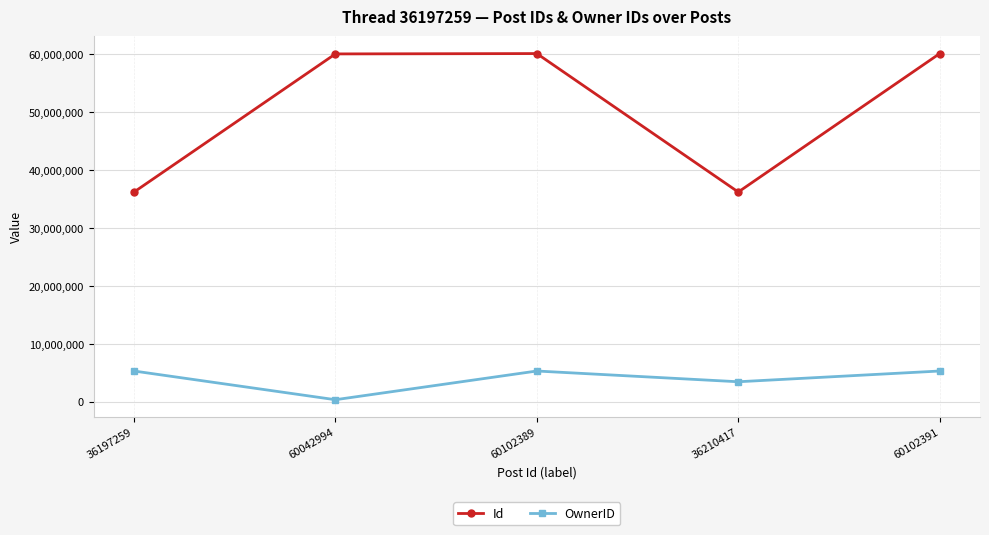

The Id series shows 79595085 at 60042994. True or false?

False